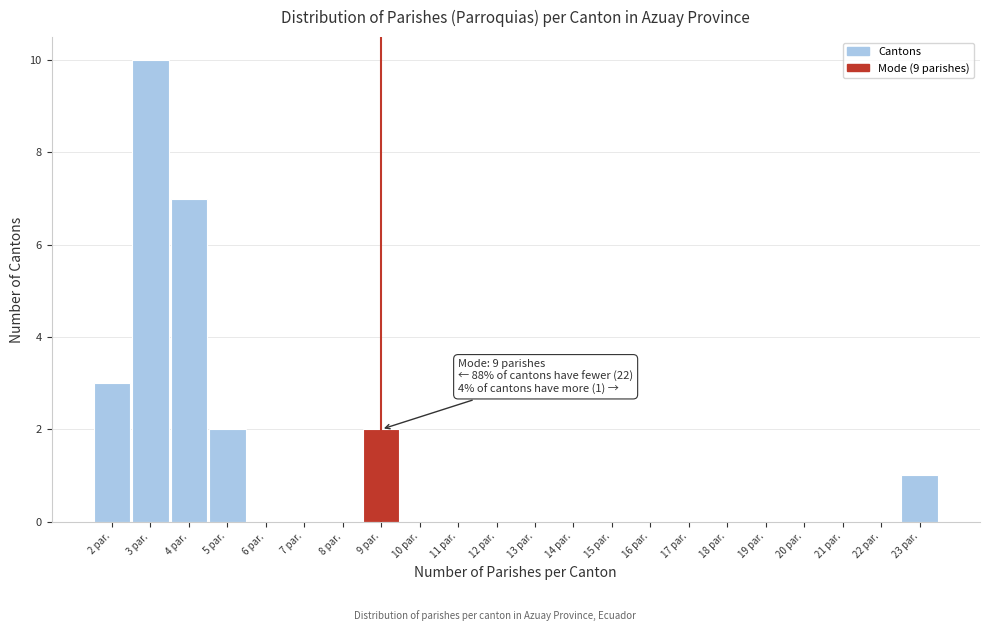

Which range on the x-axis has the tallest bar?

2.5 to 3.5